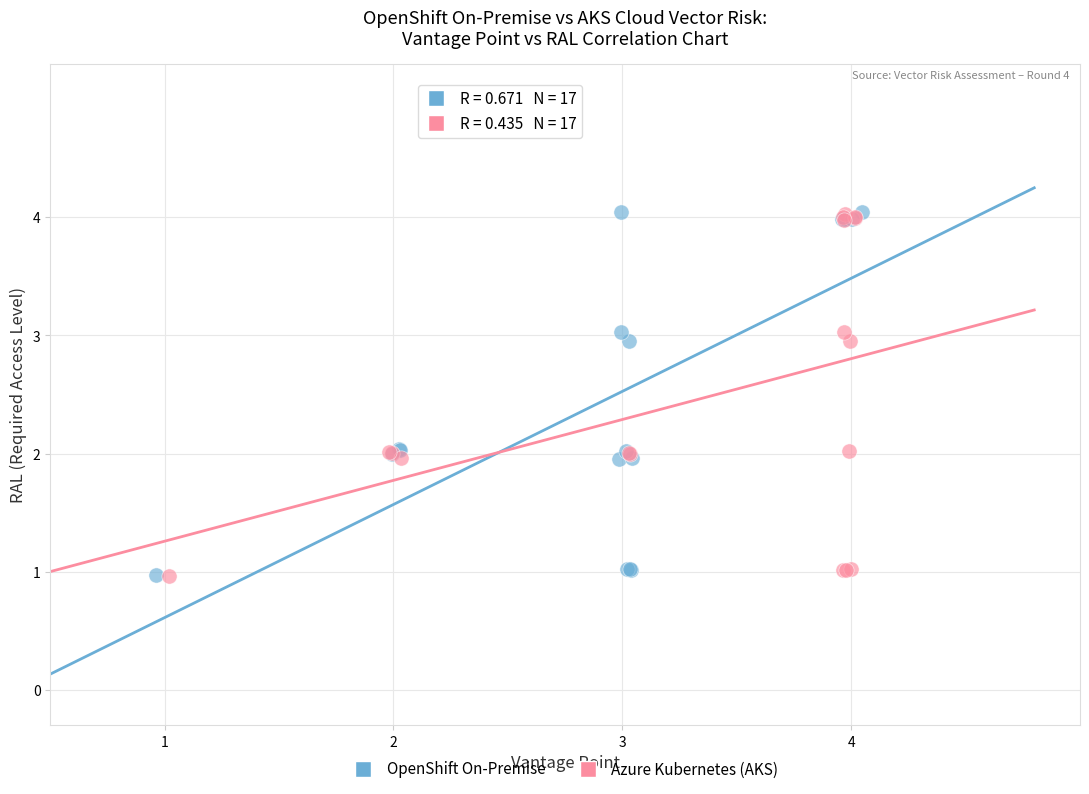

What are all the series names shown in the legend?

OpenShift On-Premise, Azure Kubernetes (AKS)